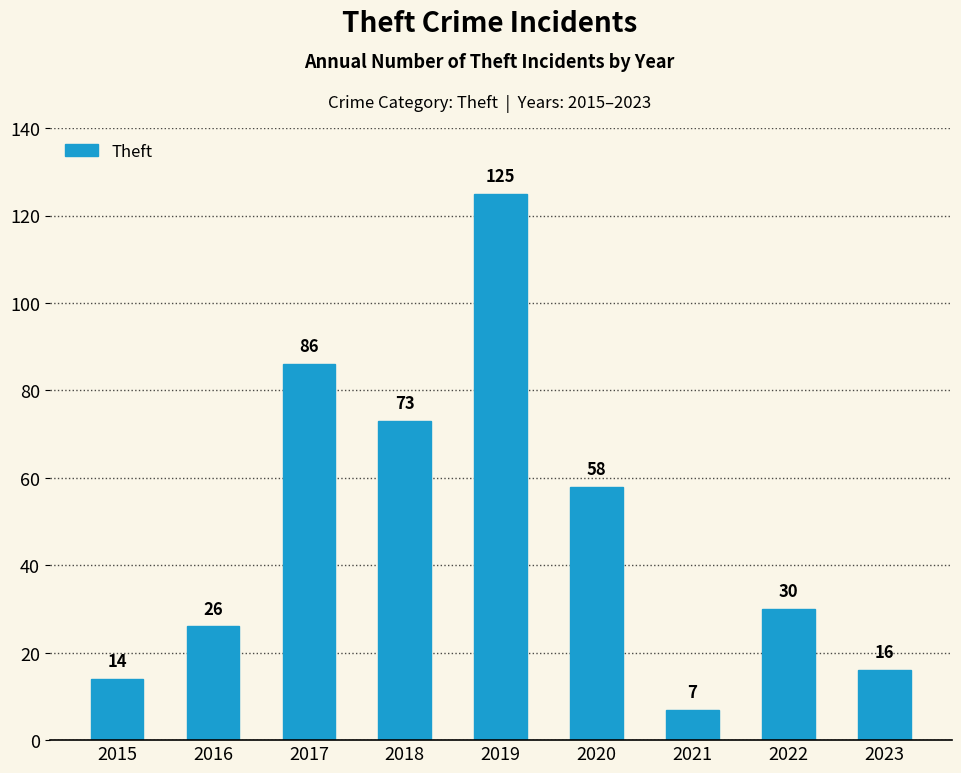

What is the change in value from 2018 to 2023?

-57